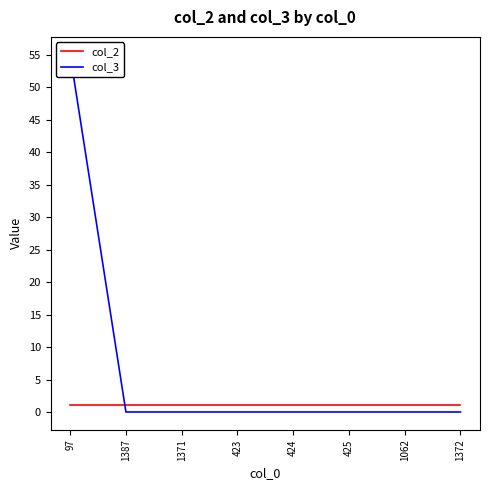

Between which two adjacent categories do col_3 and col_2 first intersect?

97 and 1387